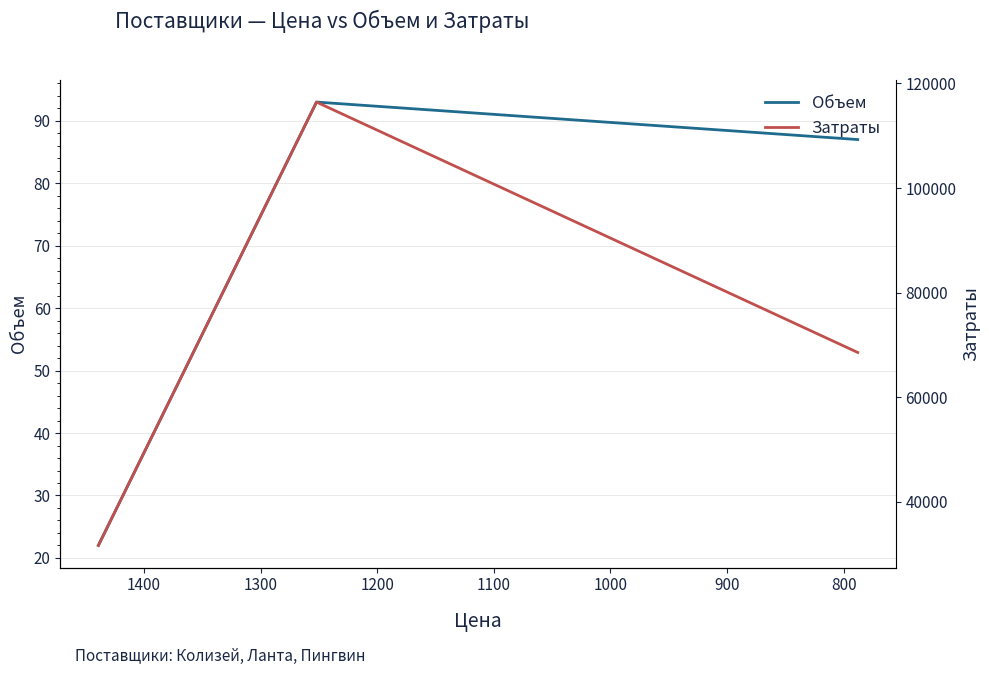

Reading left to right, transcribe all the data shown in this chart.

Объем: 22	93	87
Затраты: 31658	116436	68556